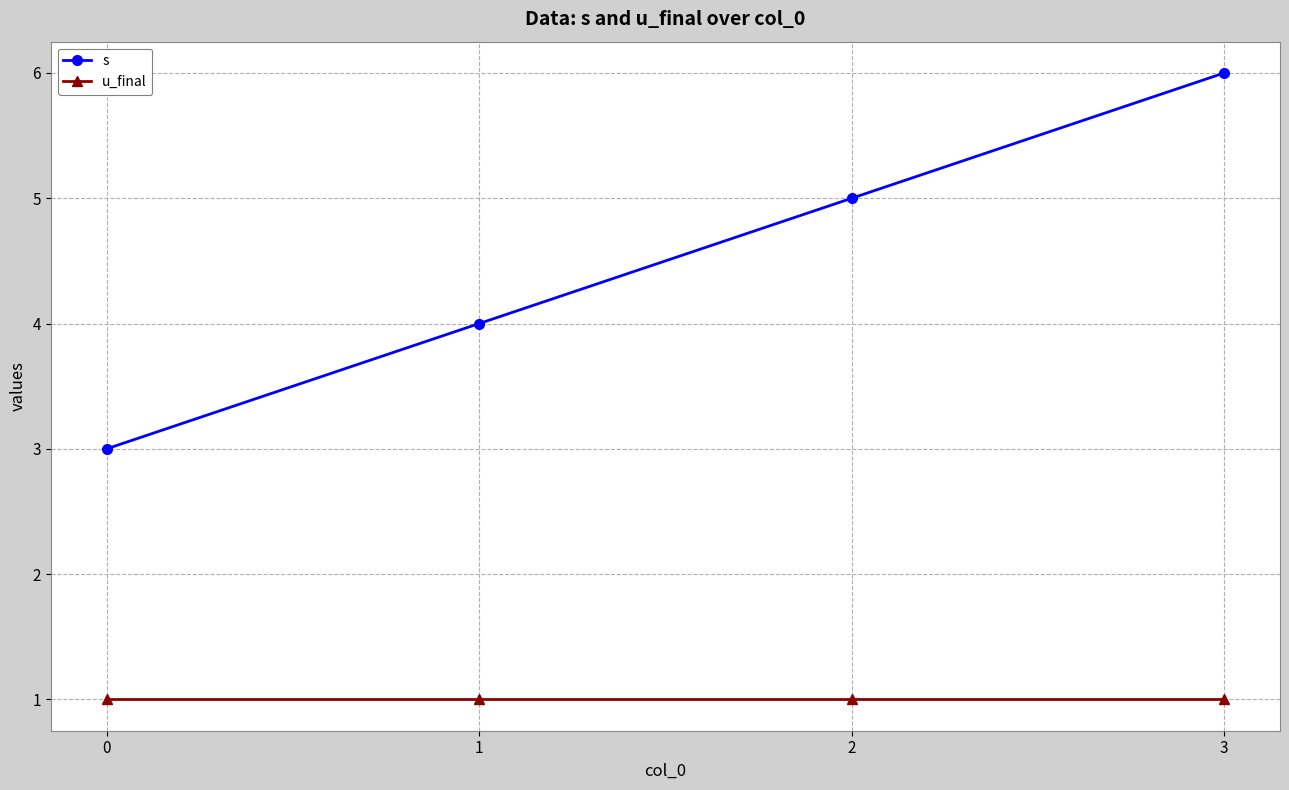

What is the approximate value of u_final at 0?

1